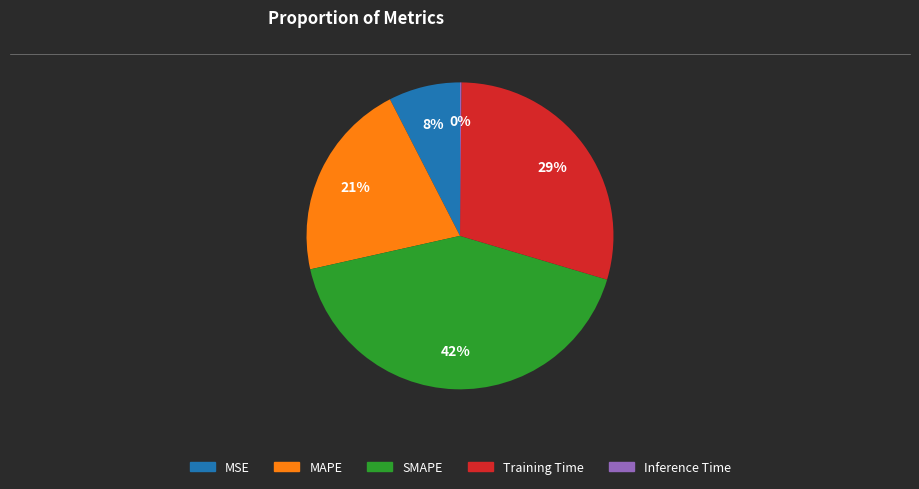

Which category has the biggest portion of the pie?

SMAPE